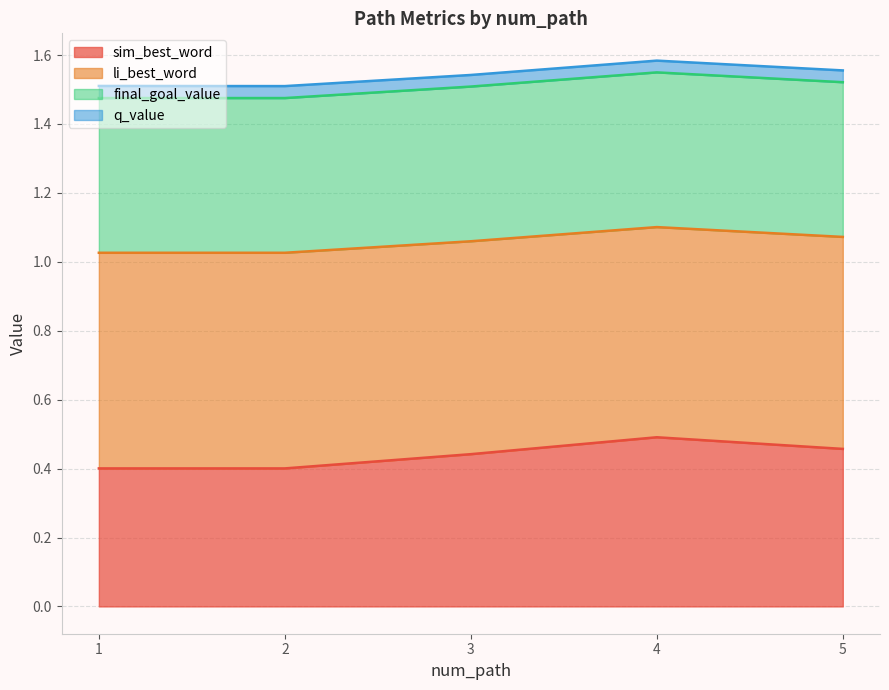

What is the lowest value of the li_best_word series?

1.0